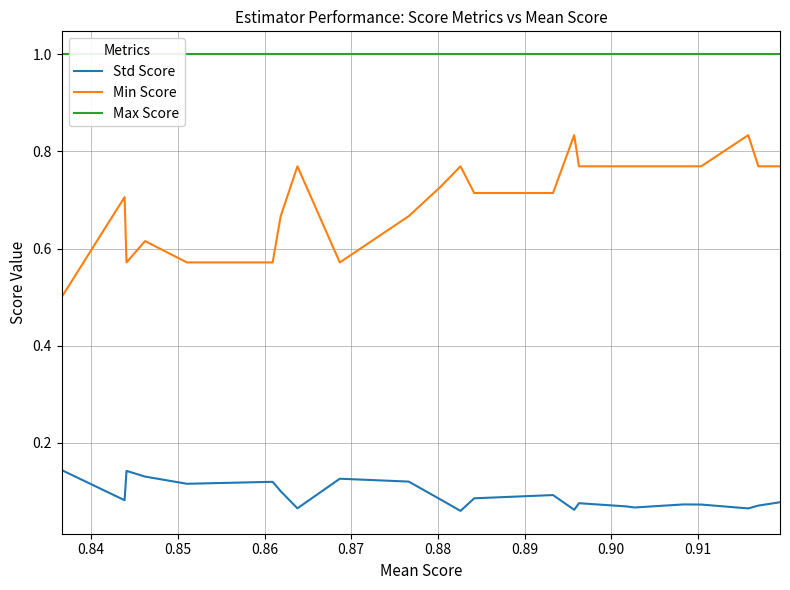

What is the value of the Max Score point at the 23rd from the left?

1.0